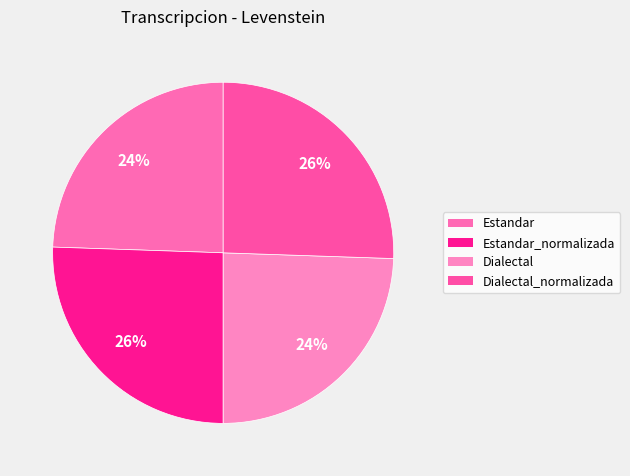

Which slice is the largest?

Estandar_normalizada